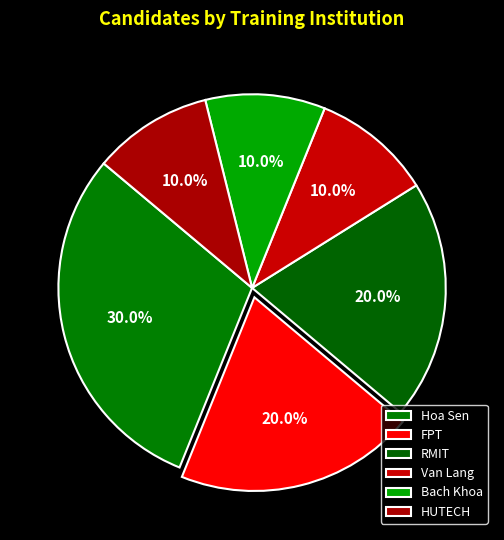

What is the change in value from RMIT to Van Lang?

-1